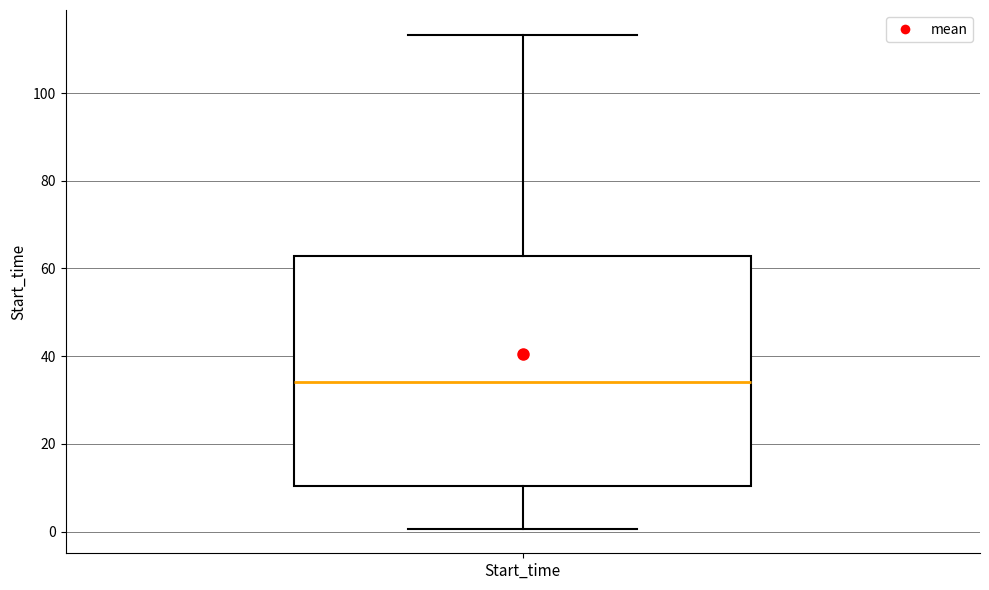

Transcribe this box plot: give where the median line is, the range the box spans, and where the two whiskers end, as read against the y-axis. The values are not printed on the chart, so give them approximately, as read against the axis.

median 34, box 10 to 62, whiskers 0 to 114